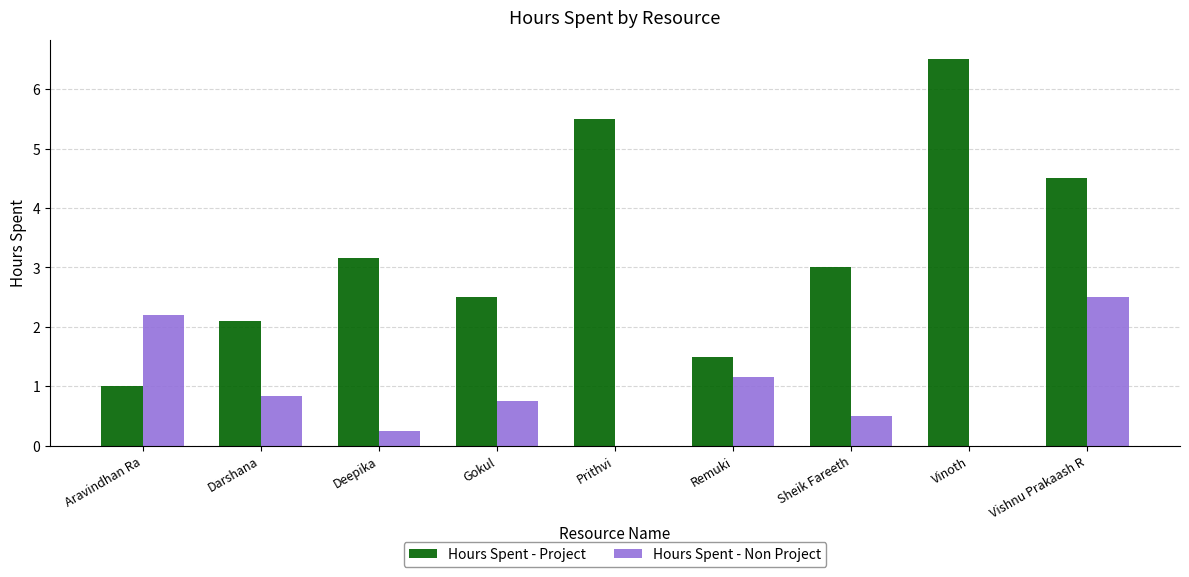

Which series changed the most between Gokul and Vinoth?

Hours Spent - Project